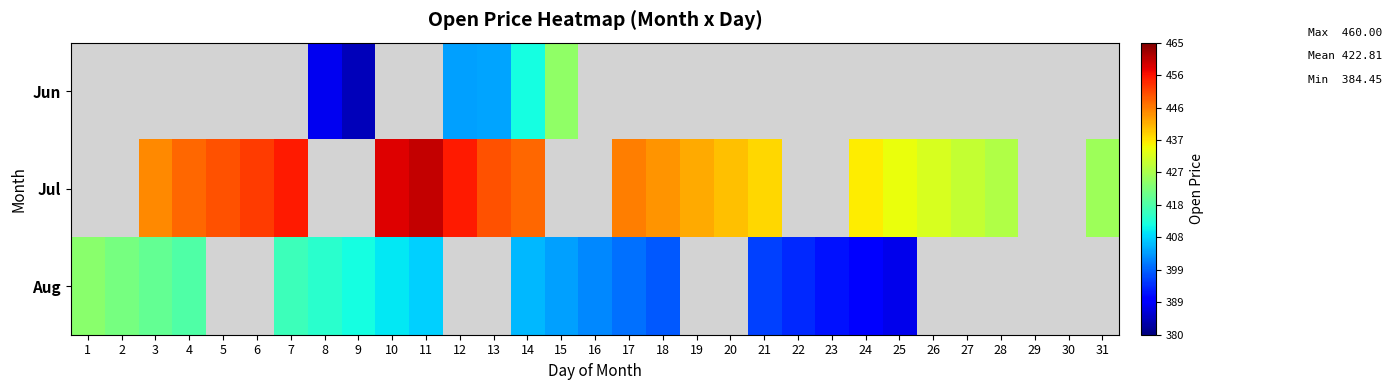

The value of Jul at 18 is 444.0. True or false?

True